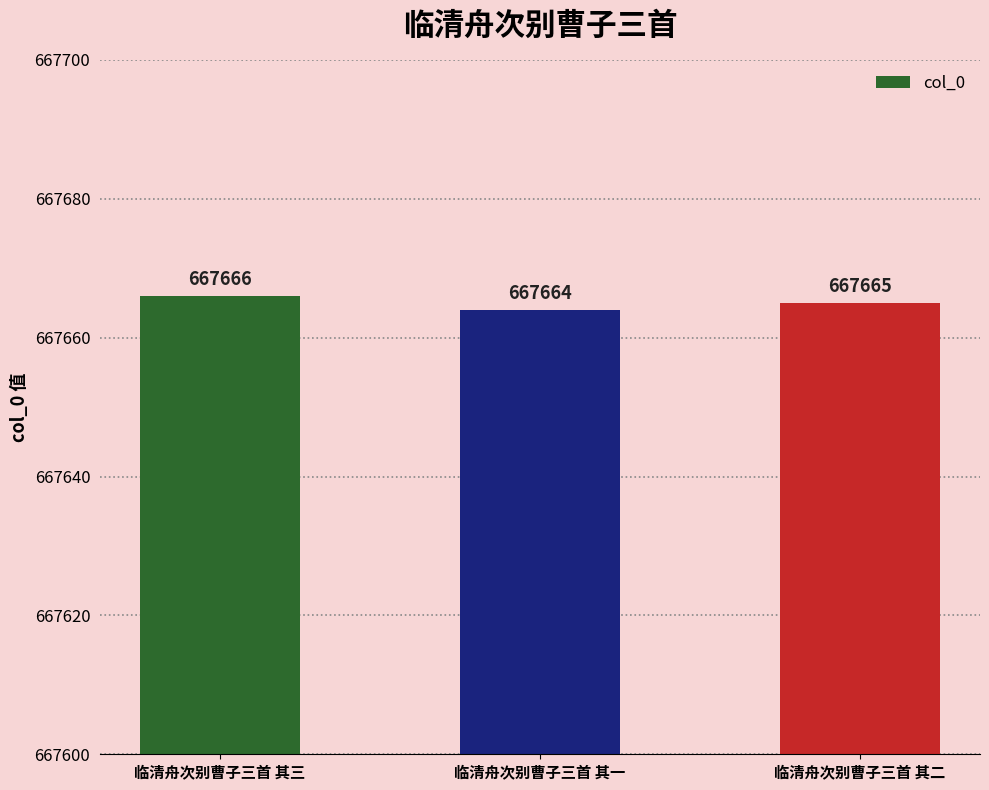

Reading left to right, extract all data points from this chart.

临清舟次别曹子三首 其三=667666	临清舟次别曹子三首 其一=667664	临清舟次别曹子三首 其二=667665